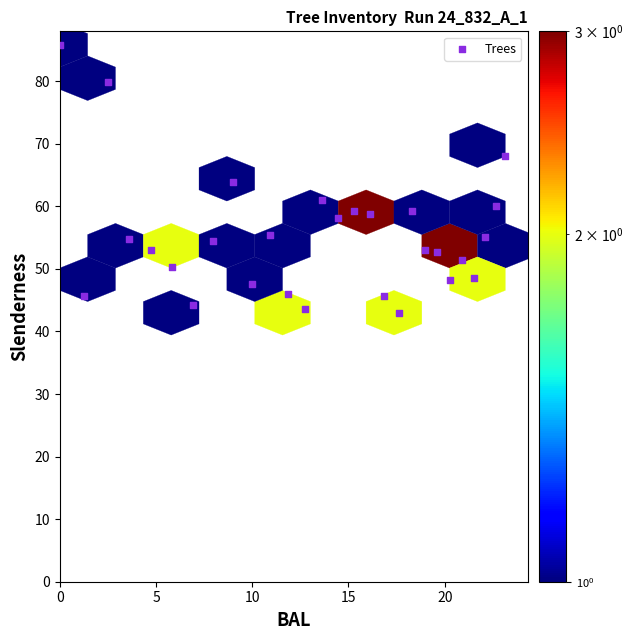

What is the range of Y values (max minus min)?

42.8